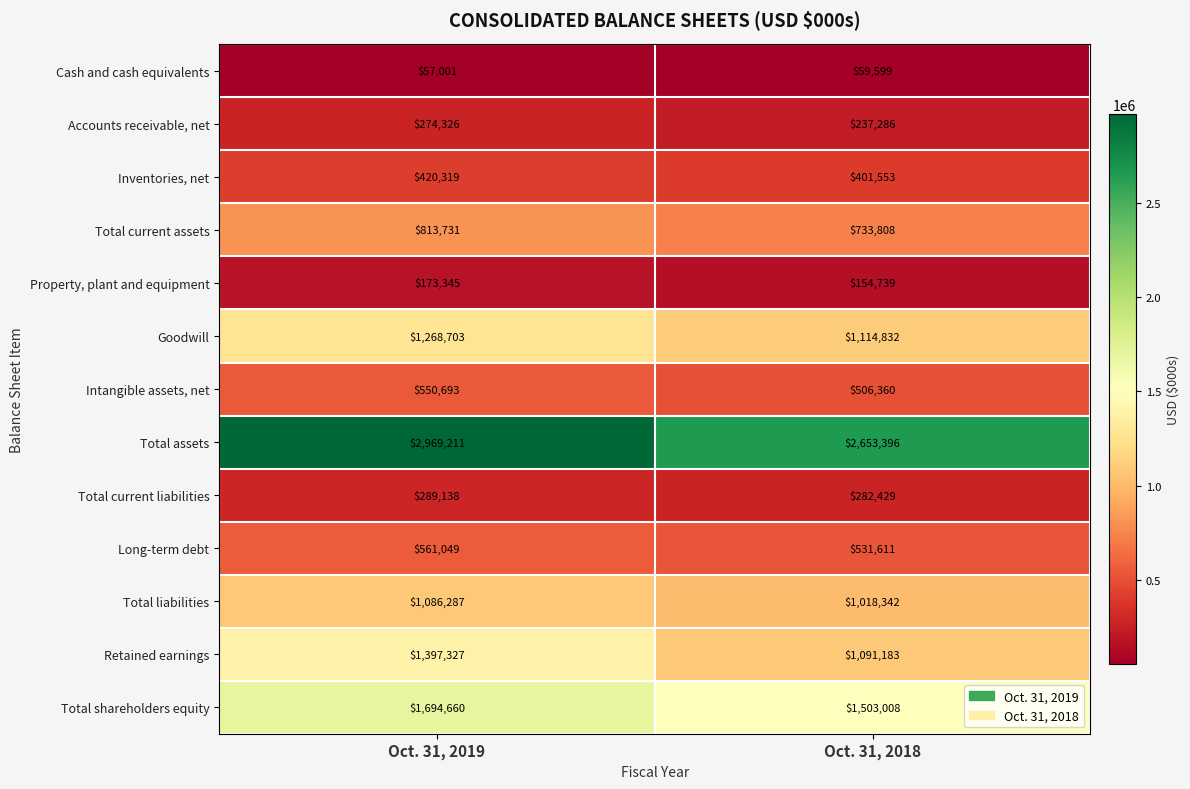

At which label is Total current assets closest to 773769?

Oct. 31, 2018